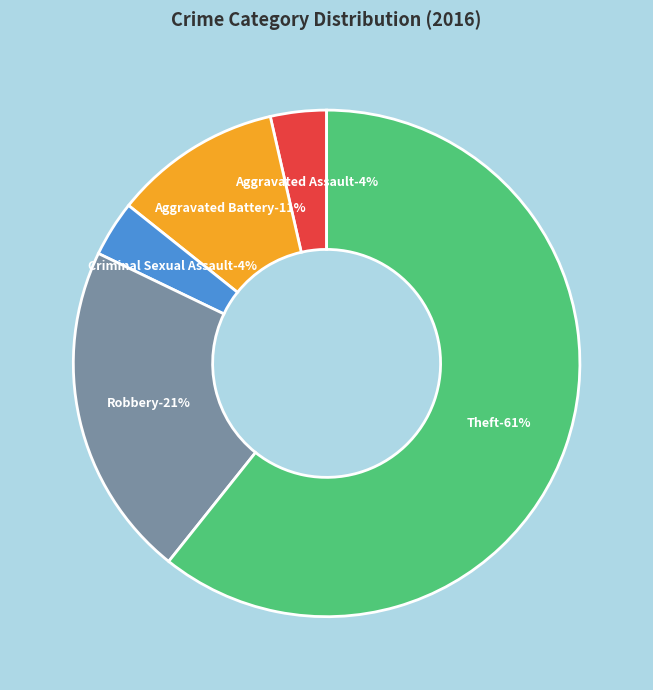

What portion of the pie excludes Criminal Sexual Assault?

96.4%